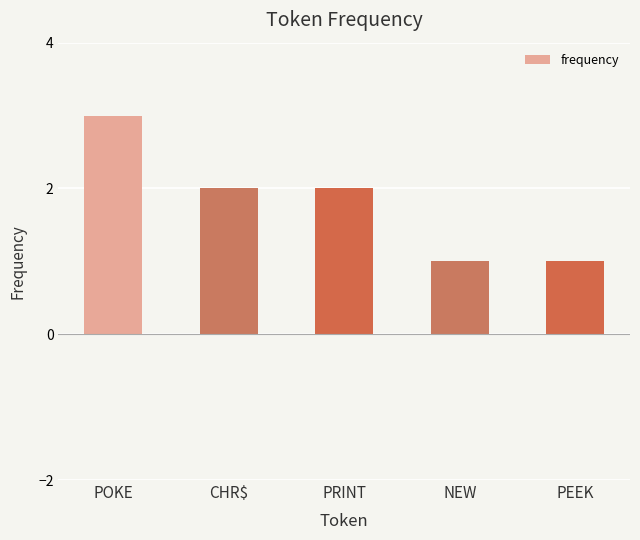

Reading right to left, list all the values displayed in this chart.

1	1	2	2	3